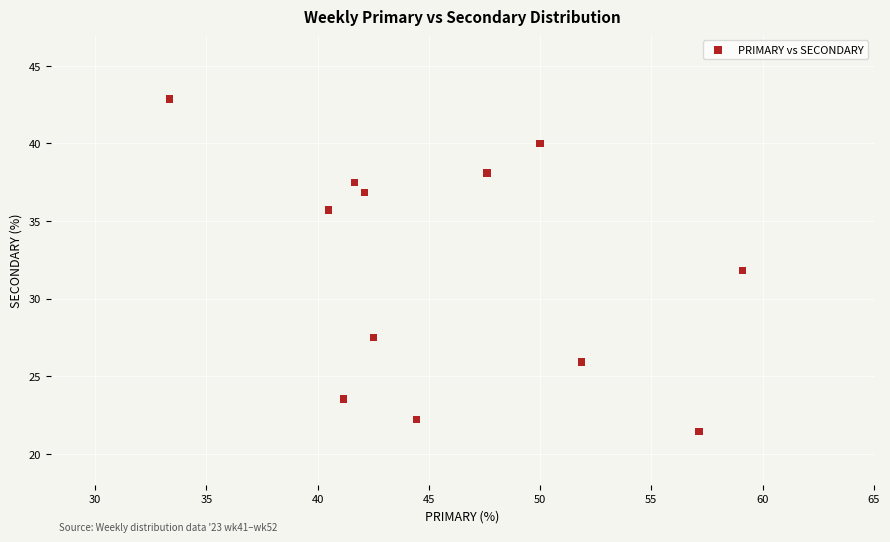

What is the average Y value?

32.0